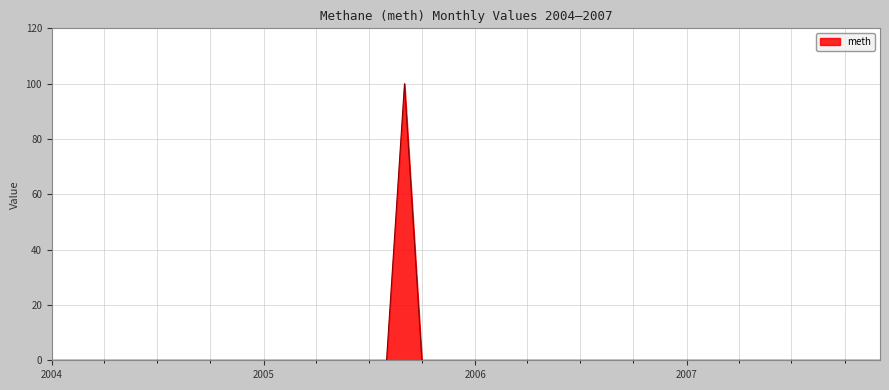

What is the sum of all values?

100